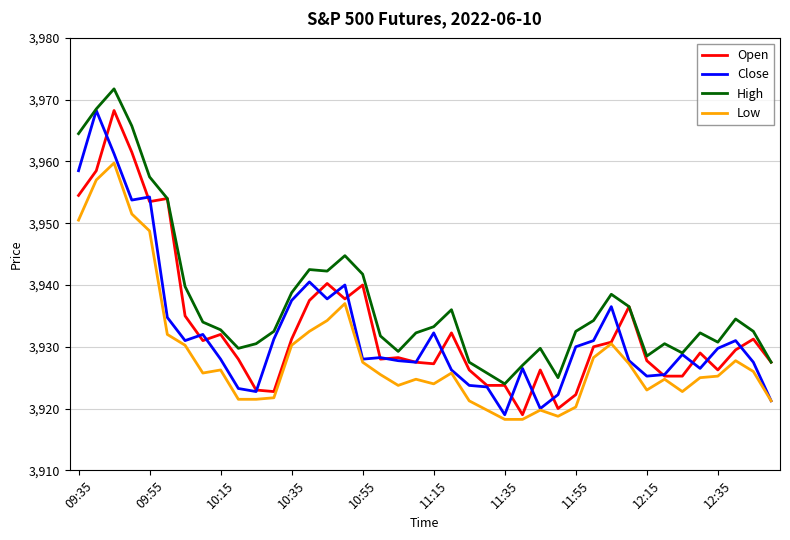

Which series has the largest total across all categories?

High